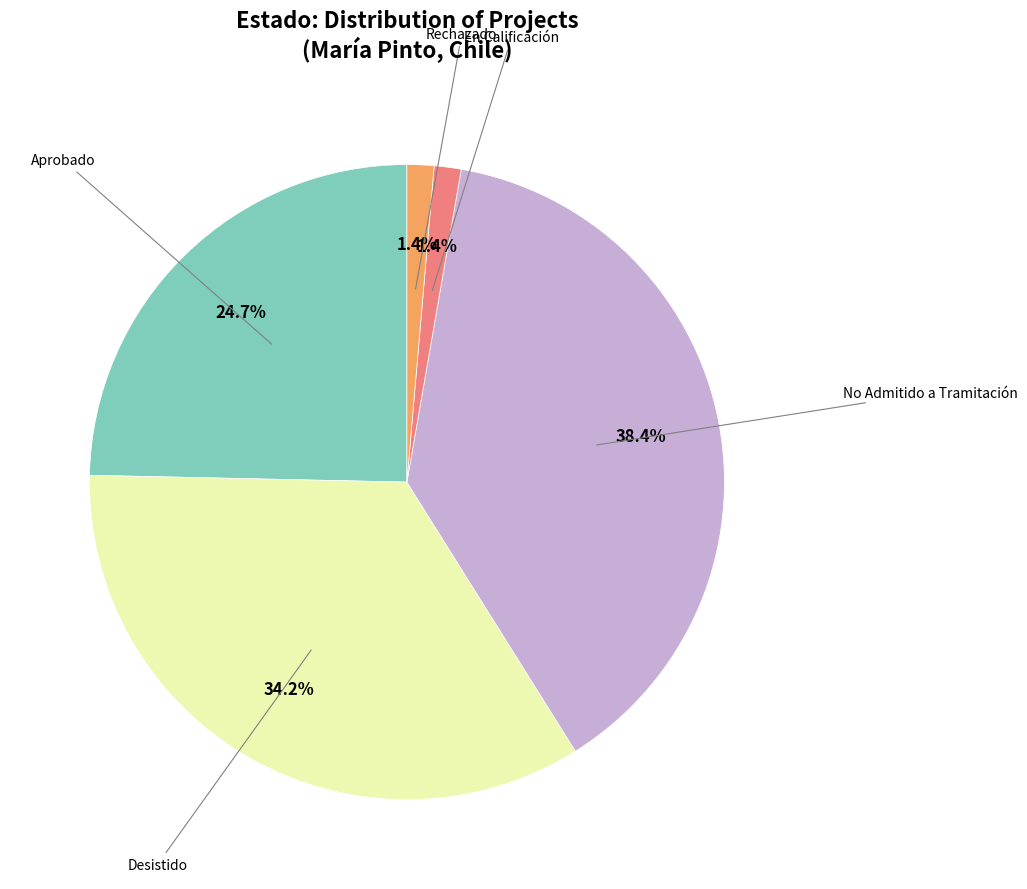

Is there a majority slice in this chart?

No